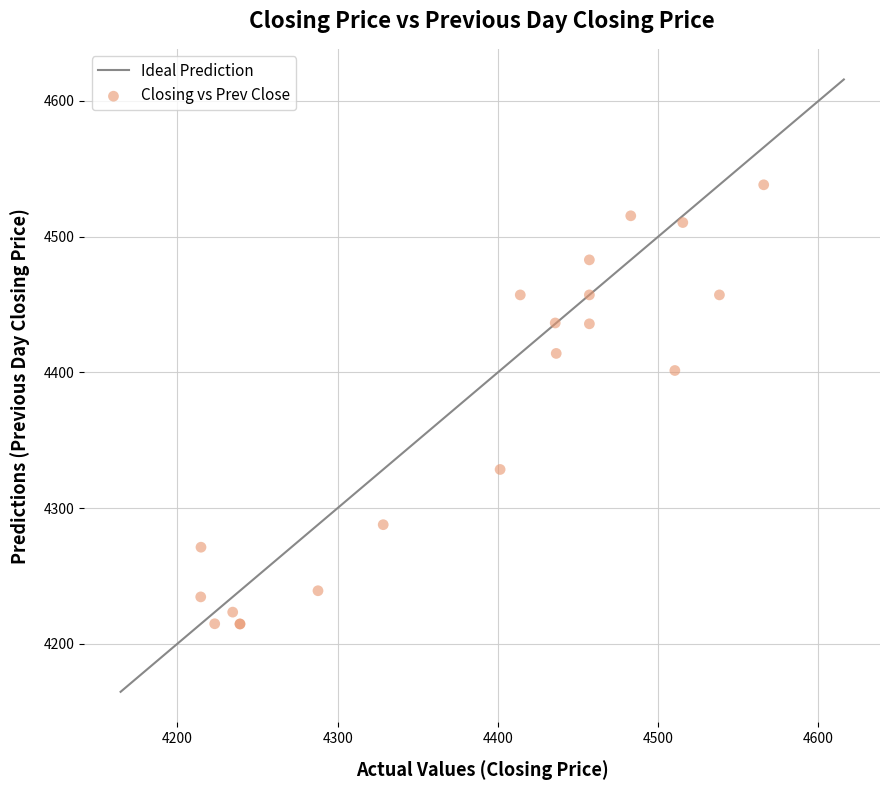

What Y value in the scatter plot is closest to 4376?

4401.4